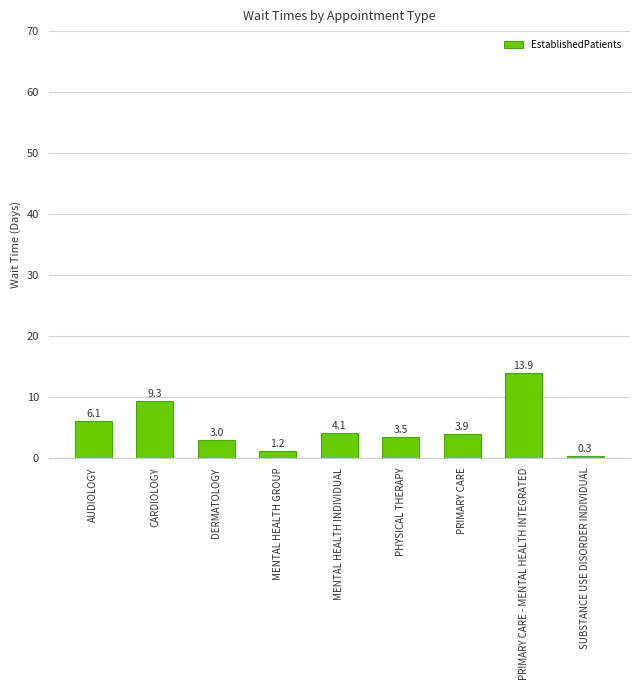

What is the difference between the values at PRIMARY CARE - MENTAL HEALTH INTEGRATED and PHYSICAL THERAPY?

10.4